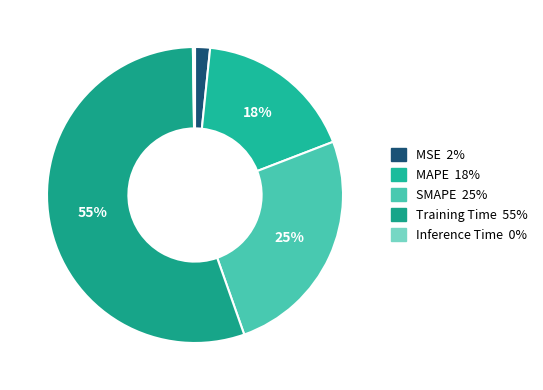

Is Training Time the majority of the pie?

Yes